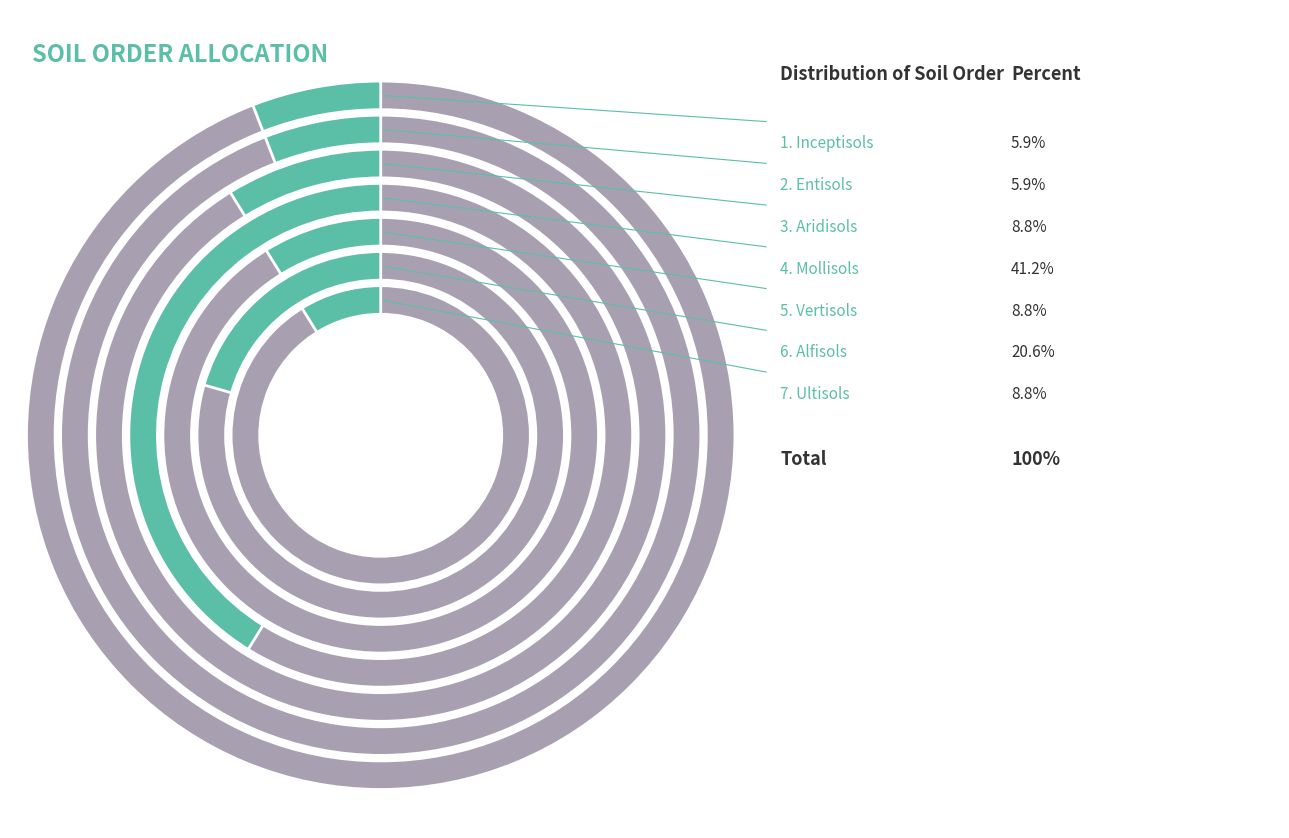

What percentage is the Entisols slice, to the nearest percent?

6%